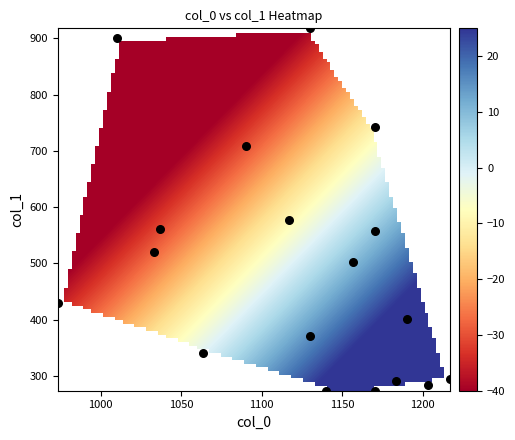

What Y value in the scatter plot is closest to 595?

577.1